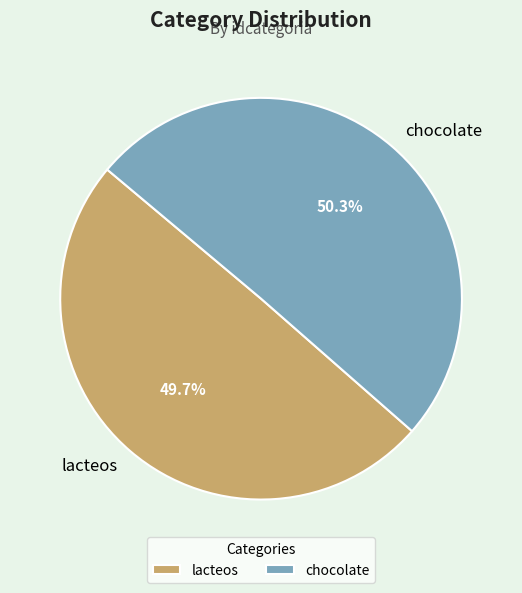

The chocolate slice represents 50% of the pie. True or false?

True